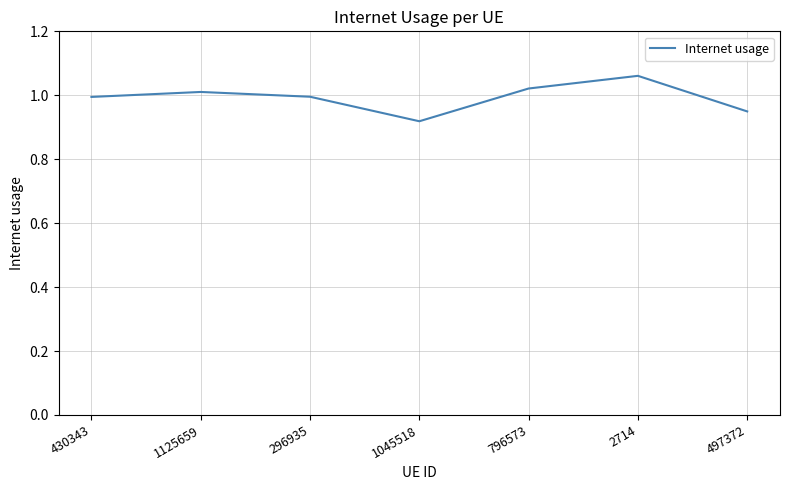

What is the difference between the values at 430343 and 2714?

0.1